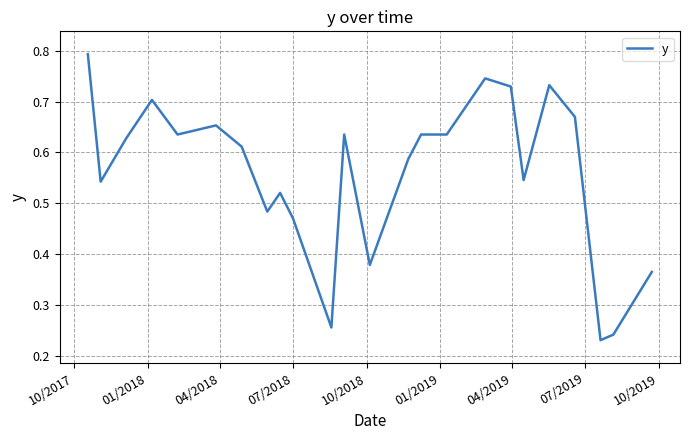

Which category has the highest value across all series?

10/2017